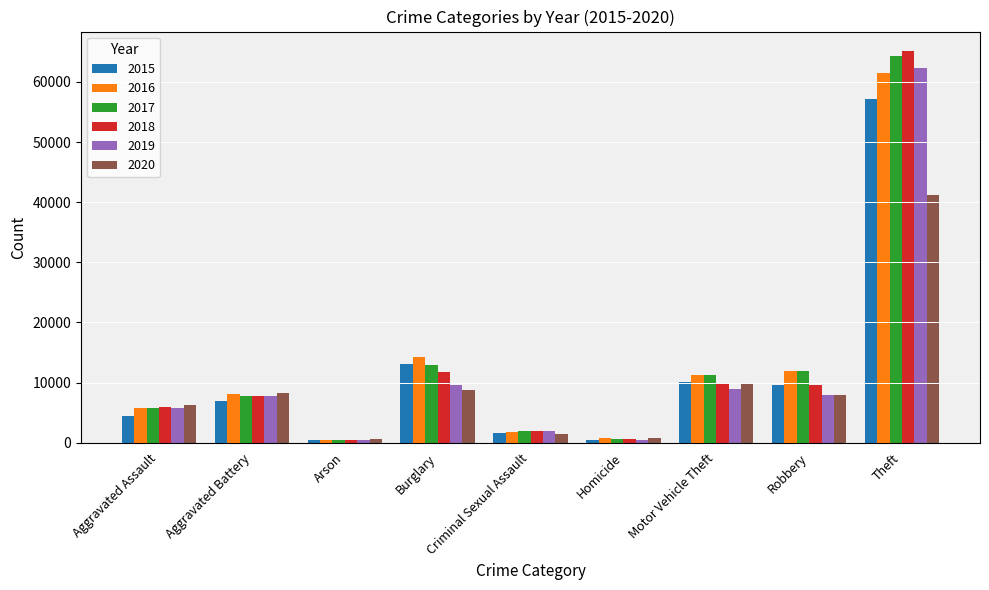

At which category is the sum across all series the highest?

Theft